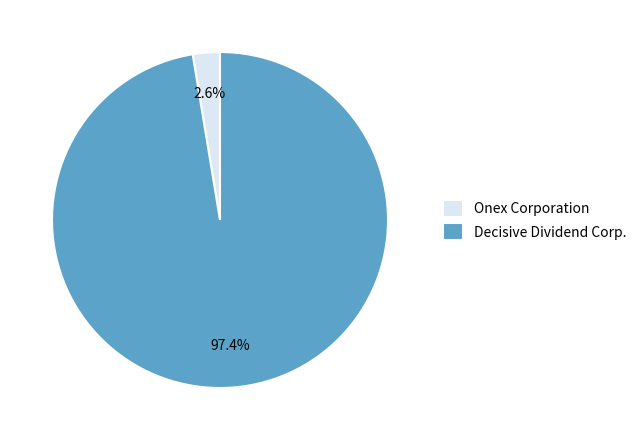

Which has a higher value, Onex Corporation or Decisive Dividend Corp.?

Decisive Dividend Corp.